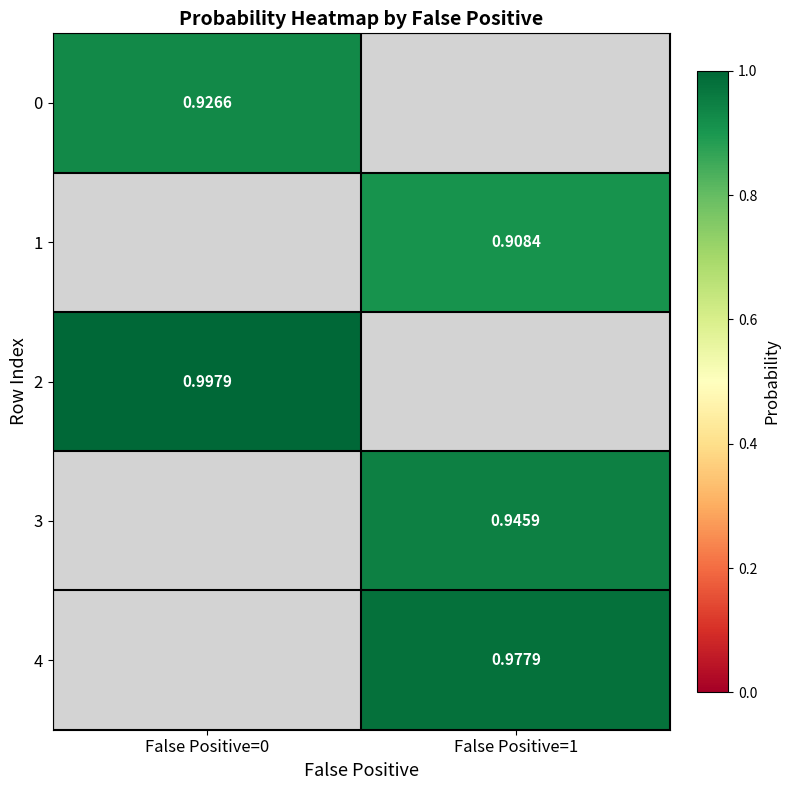

Count the number of data series in this chart.

5